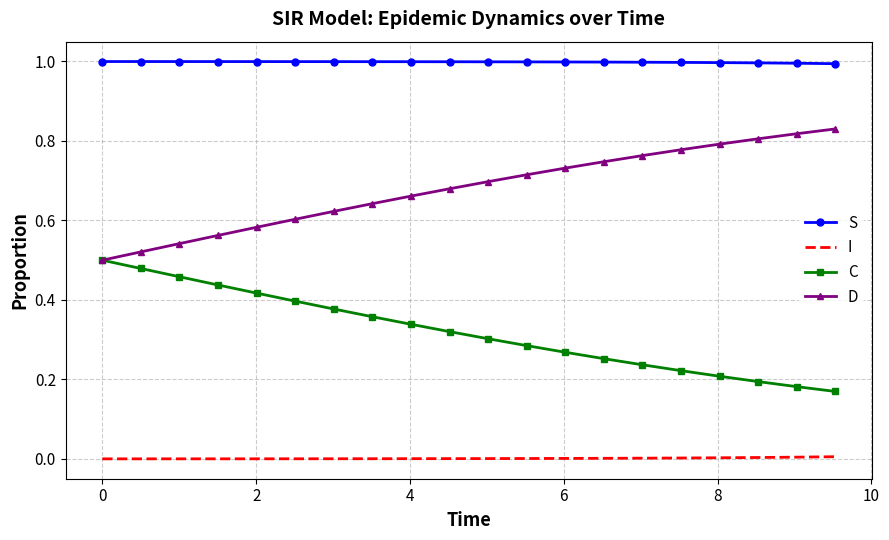

True or false: C and I cross at least once.

False